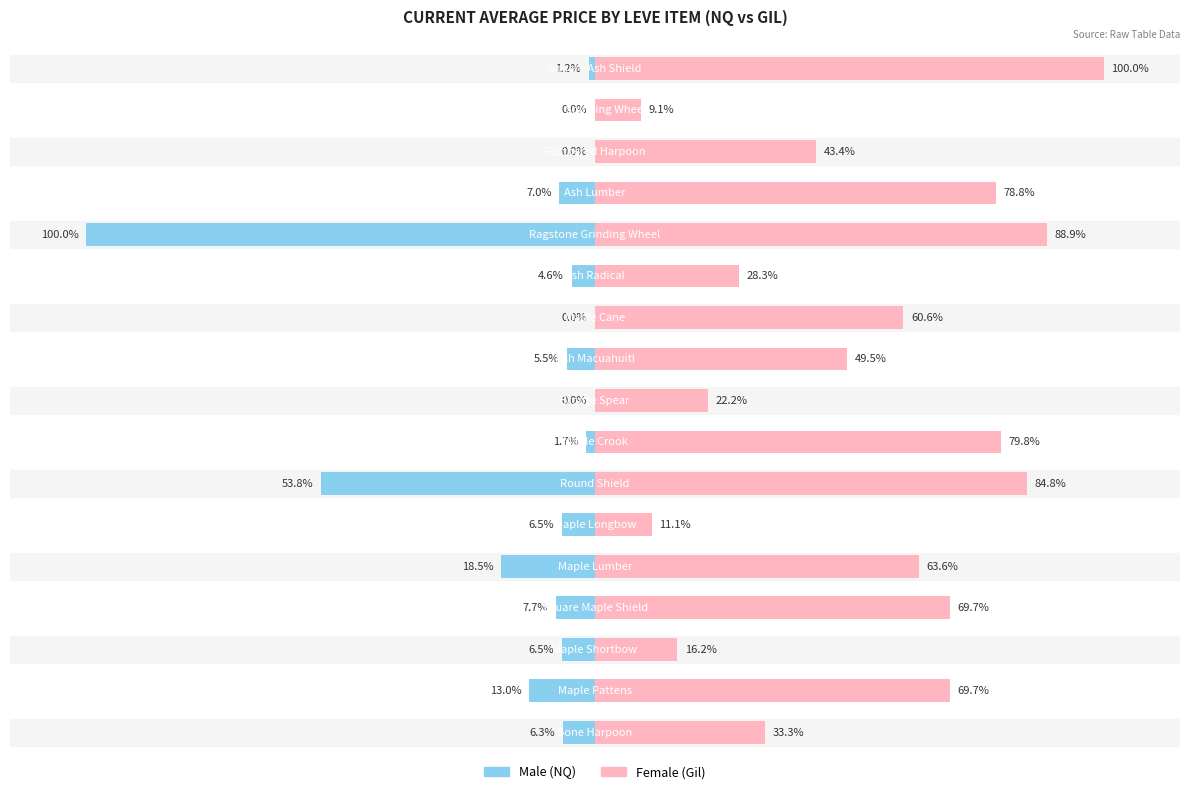

The Female series shows 6.5 at 11. True or false?

False